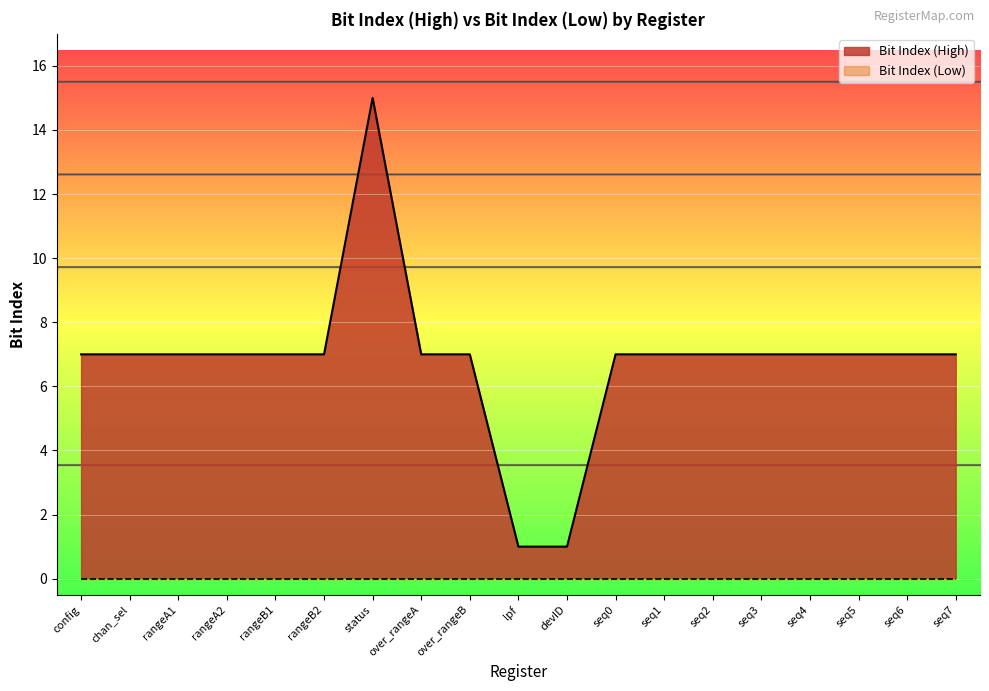

Which has a higher value, over_rangeA or chan_sel?

over_rangeA